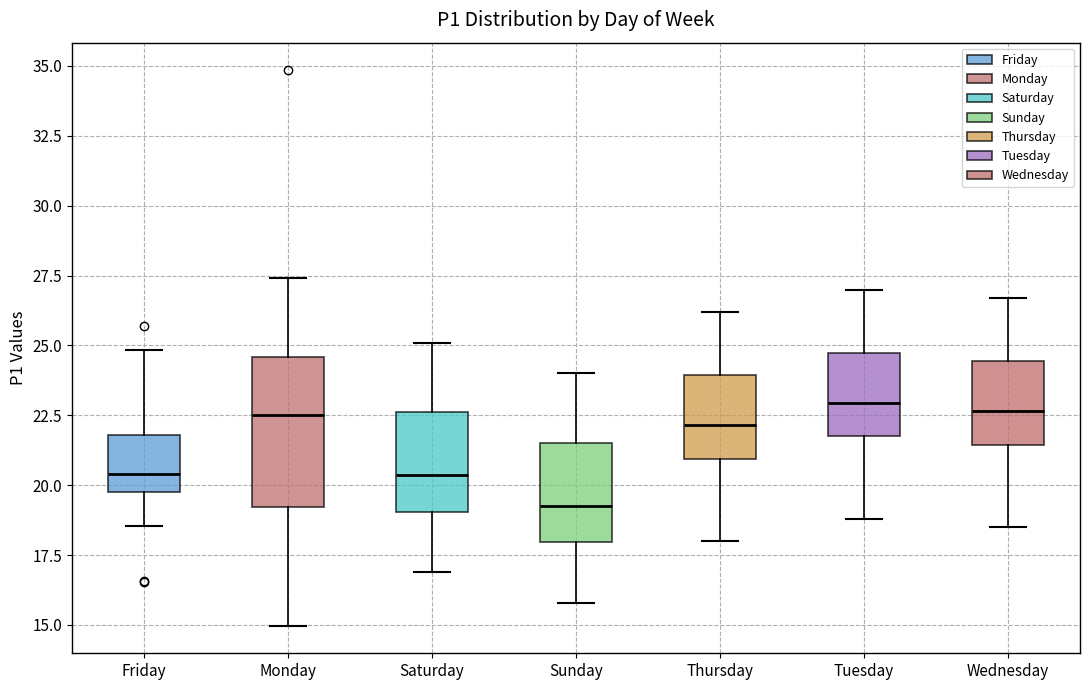

Reading left to right, read every box against the y-axis: the position of its median line, the range the box covers, and the ends of its whiskers. The values are not printed on the chart, so give them approximately, as read against the axis.

Friday: median 20.5, box 20.0 to 22.0, whiskers 18.5 to 25.0
Monday: median 22.5, box 19.0 to 24.5, whiskers 15.0 to 27.5
Saturday: median 20.5, box 19.0 to 22.5, whiskers 17.0 to 25.0
Sunday: median 19.5, box 18.0 to 21.5, whiskers 16.0 to 24.0
Thursday: median 22.0, box 21.0 to 24.0, whiskers 18.0 to 26.0
Tuesday: median 23.0, box 22.0 to 24.5, whiskers 19.0 to 27.0
Wednesday: median 22.5, box 21.5 to 24.5, whiskers 18.5 to 26.5